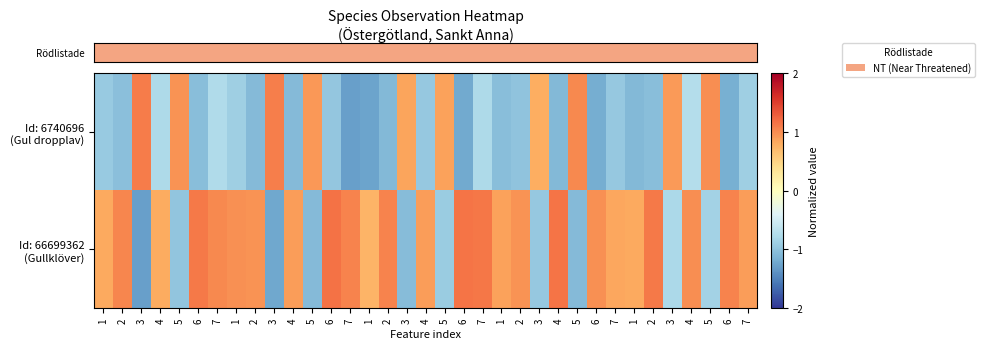

How many series are shown in this chart?

2